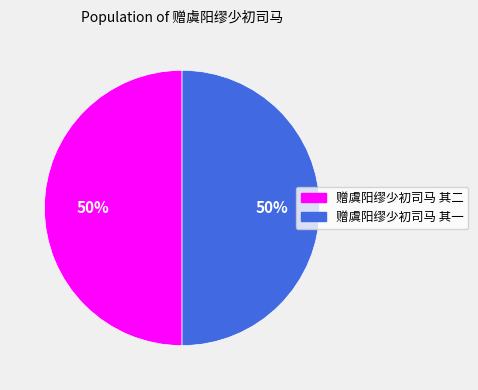

What is the ratio of the value at 赠虞阳缪少初司马 其一 to the value at 赠虞阳缪少初司马 其二?

1.0